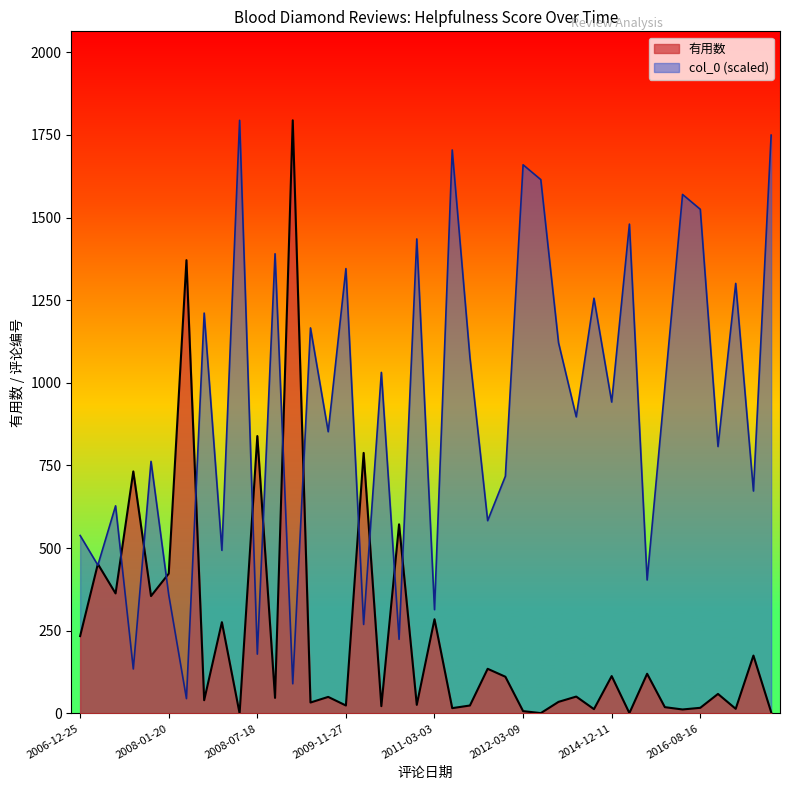

How many values in 有用数 are above zero?

39